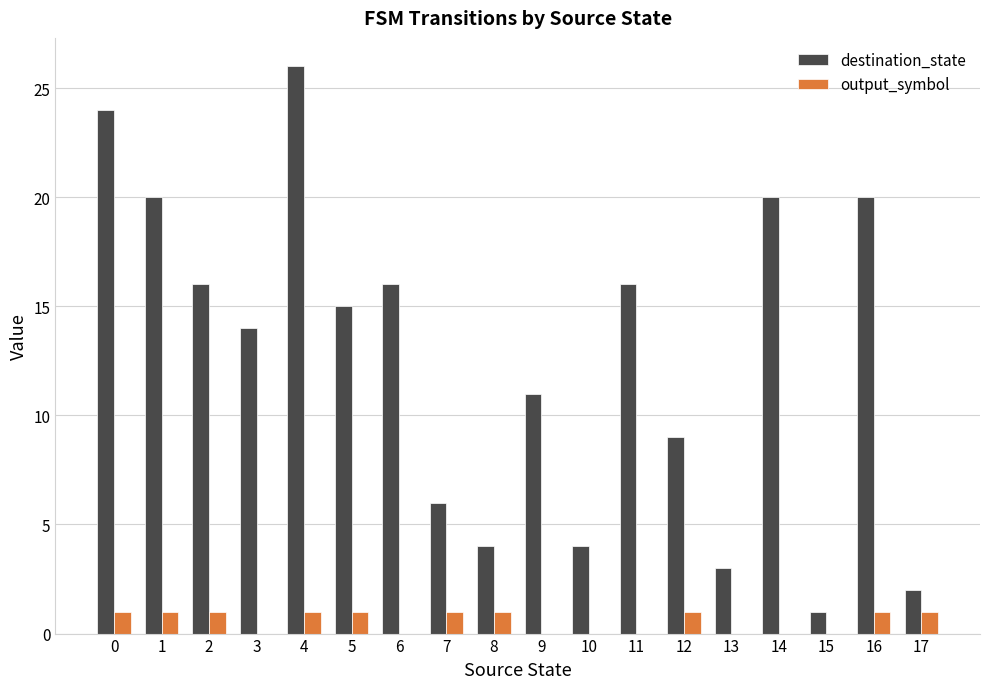

True or false: output_symbol has a value of 1 at 8.

True